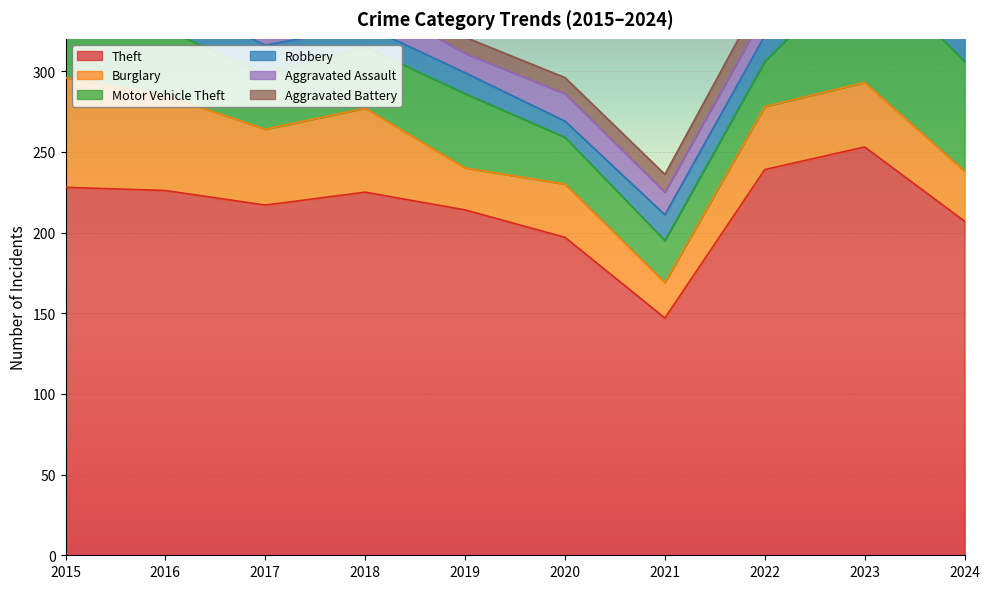

How many distinct data groups are displayed?

6